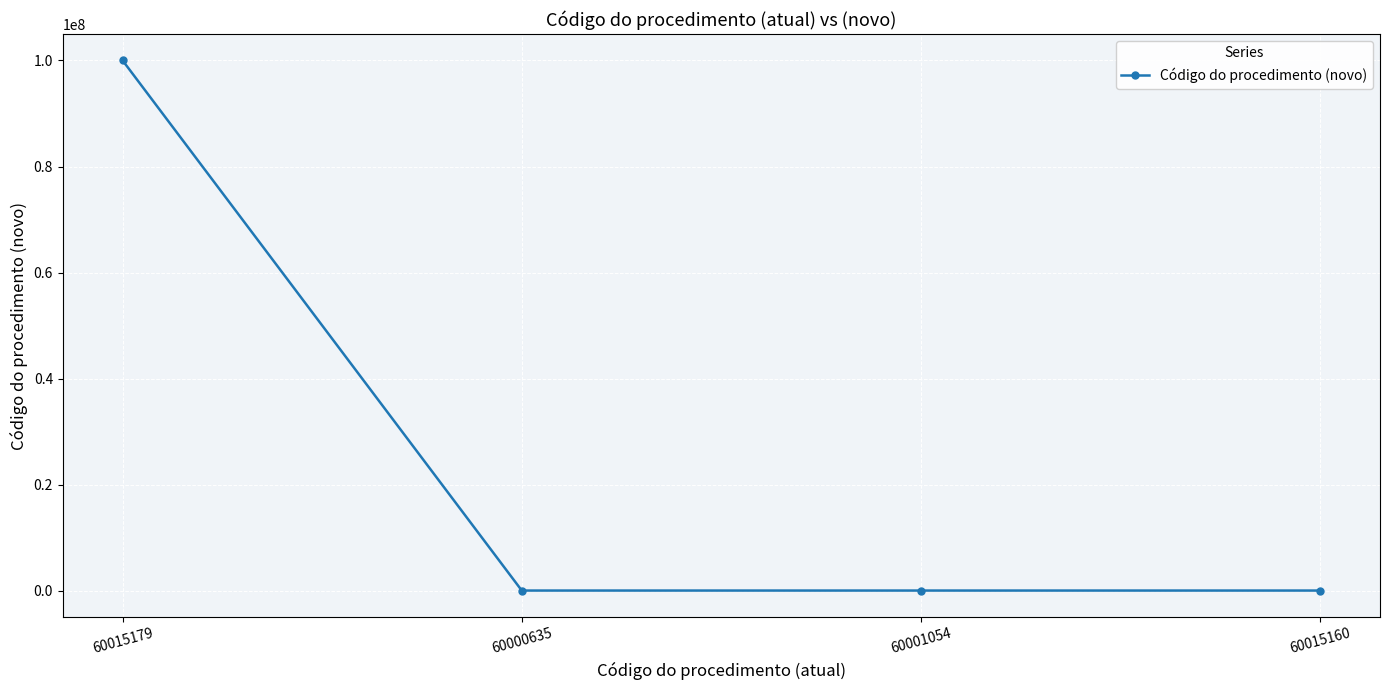

How many series are shown in this chart?

1